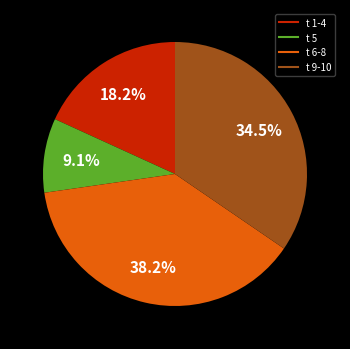

Is there any slice that represents more than half of the pie?

No